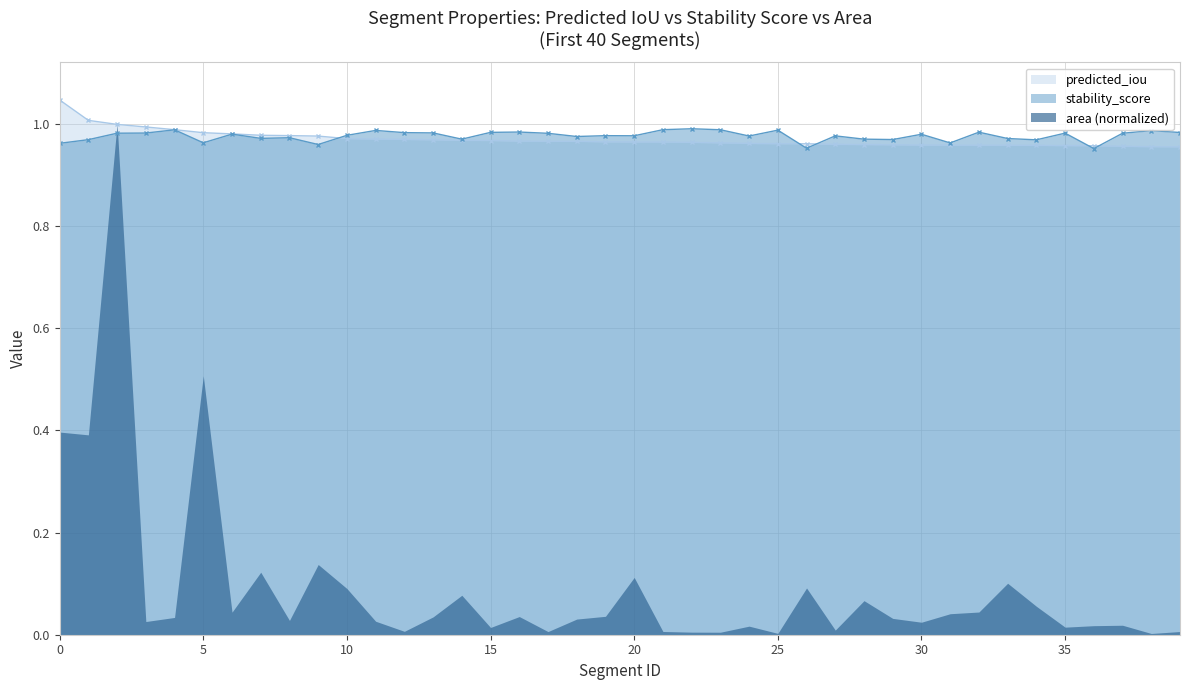

Which has a higher value, 28 or 29?

28